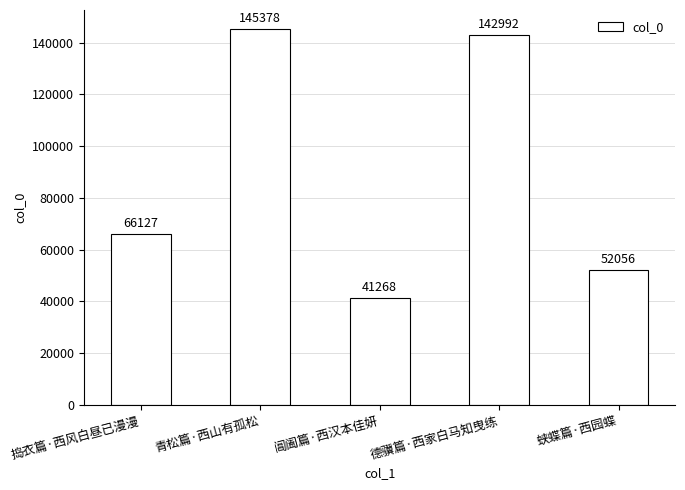

What is the difference between the second highest and second lowest values?

90936